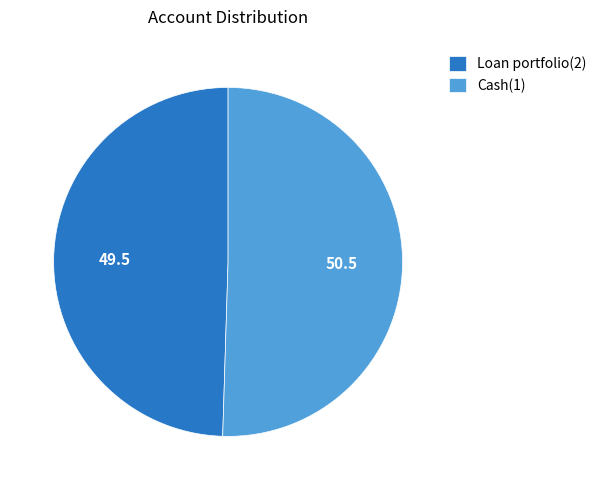

The Loan portfolio(2) slice represents 35% of the pie. True or false?

False